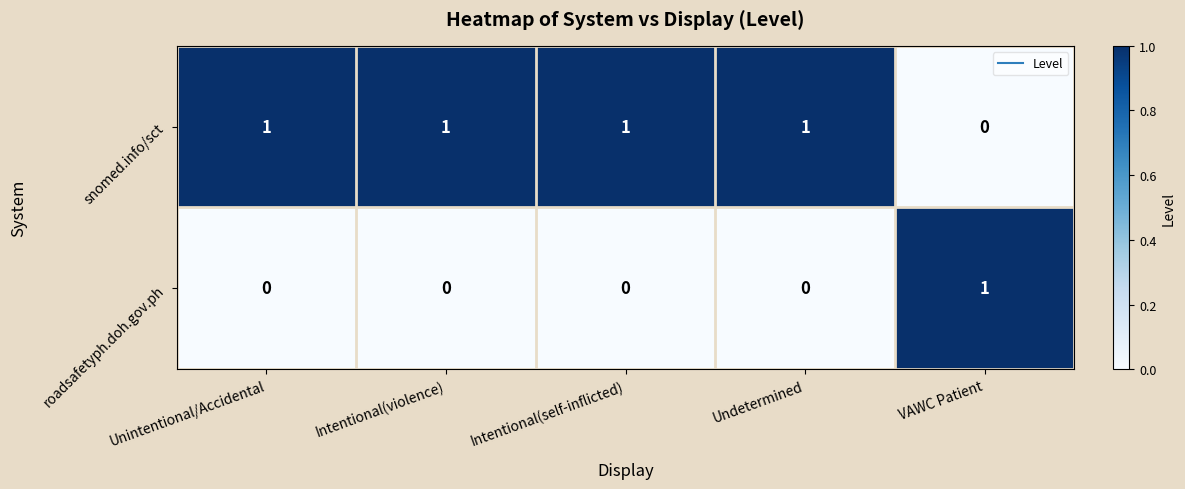

How many series are shown in this chart?

2